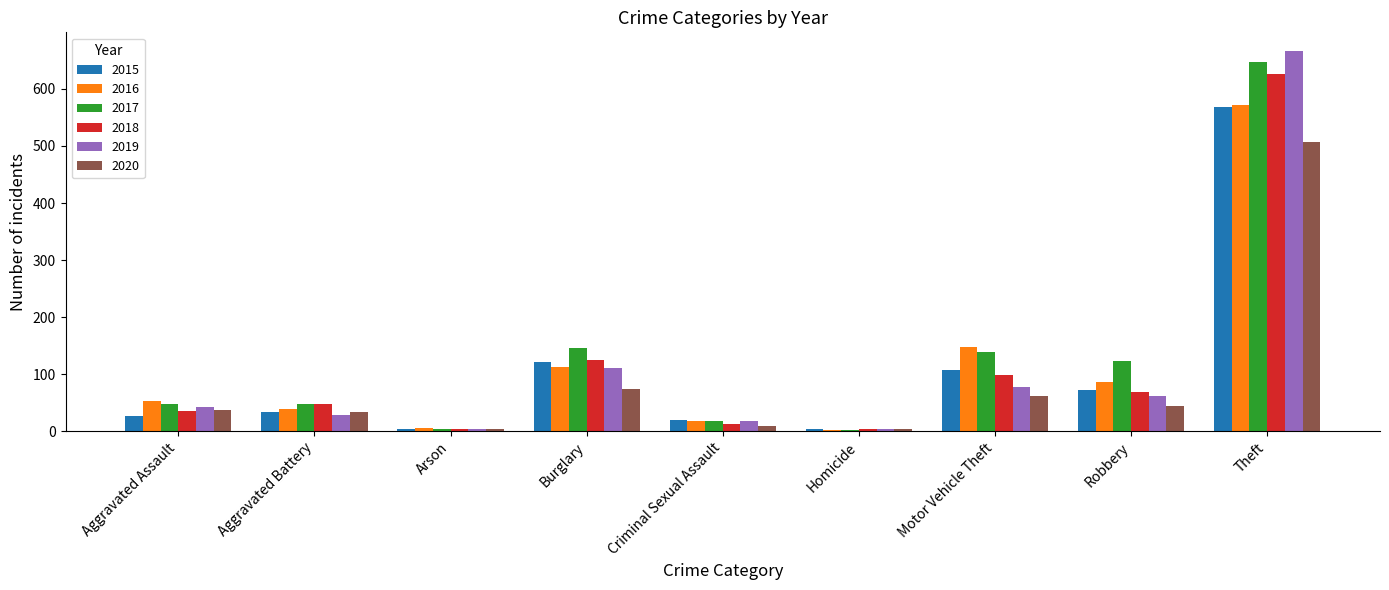

What is the spread (max minus min) of values at Aggravated Battery?

20